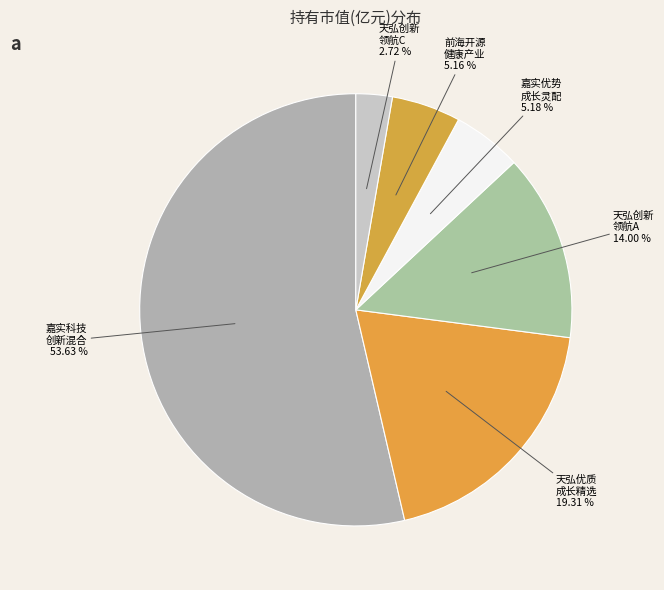

Does any single category account for the majority?

Yes